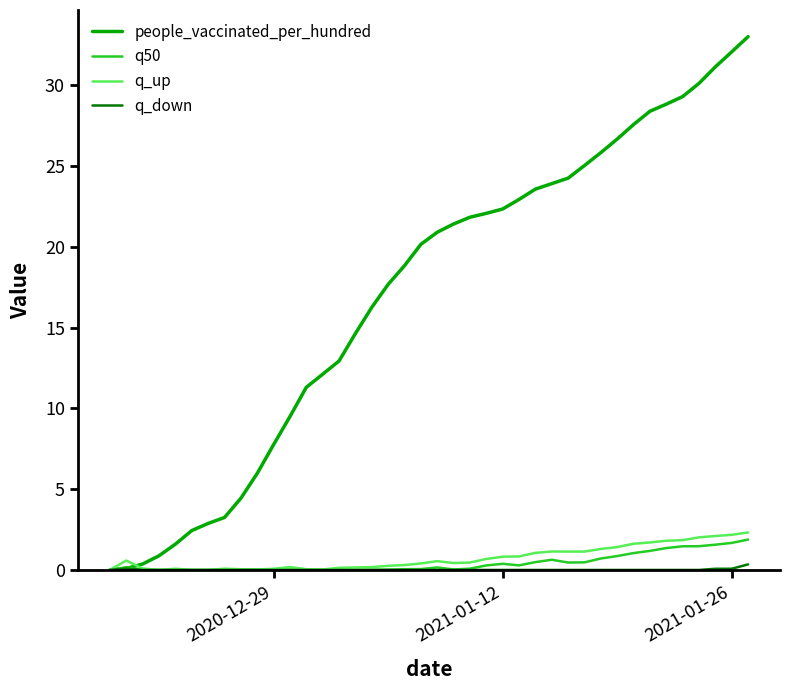

Which series has the widest spread of values?

people_vaccinated_per_hundred